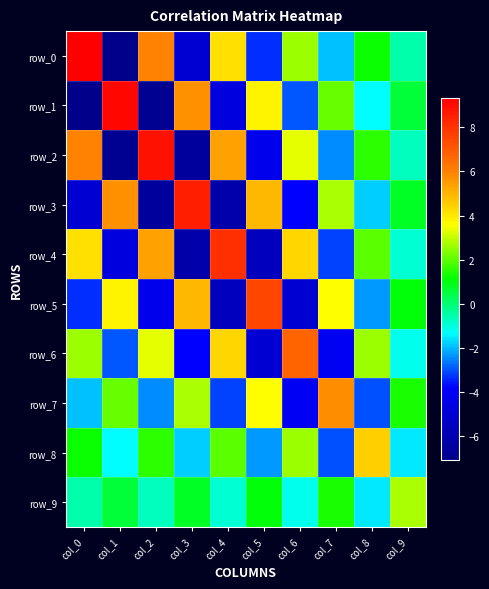

The row_0 series shows -3.1 at col_1. True or false?

False